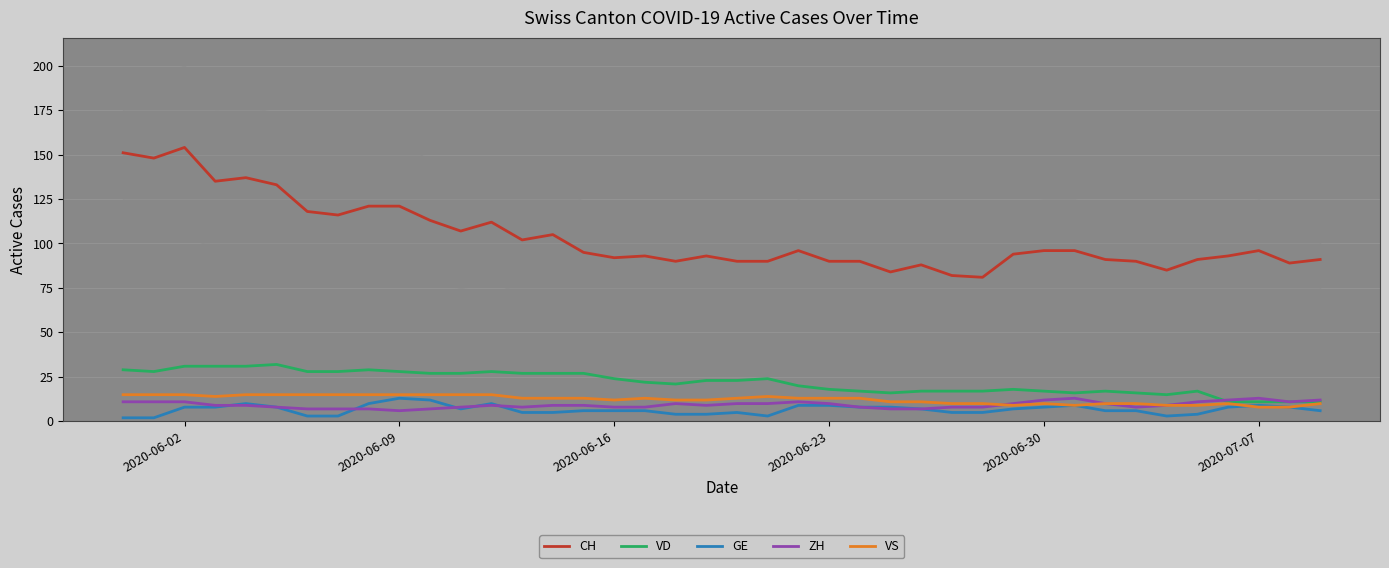

True or false: VS and GE intersect in this chart.

True